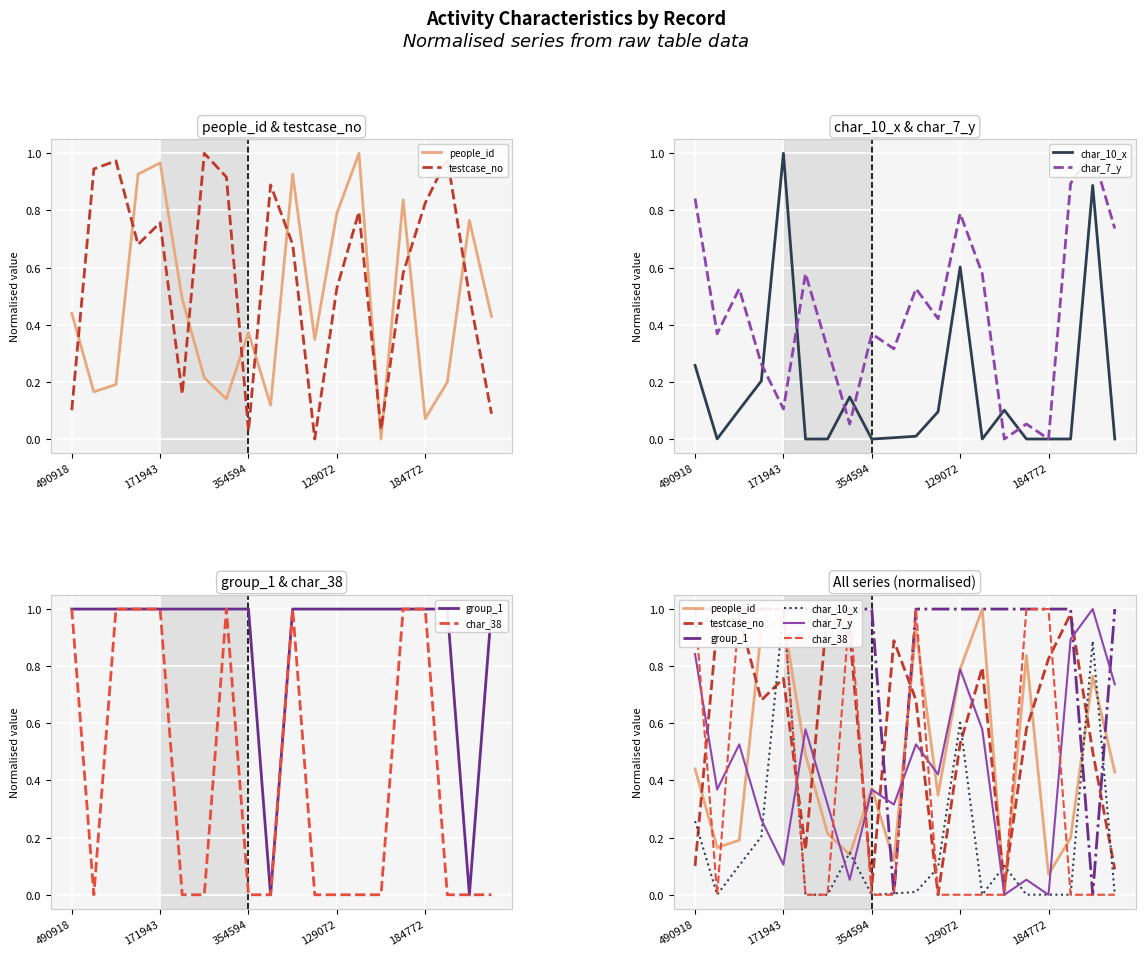

How many values in testcase_no are above zero?

19